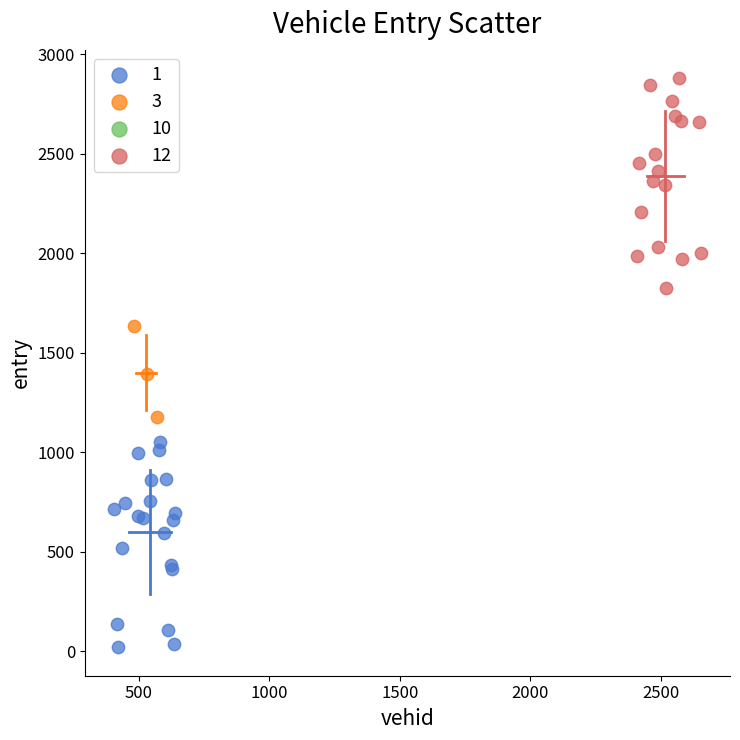

Which series reaches the minimum Y coordinate?

1